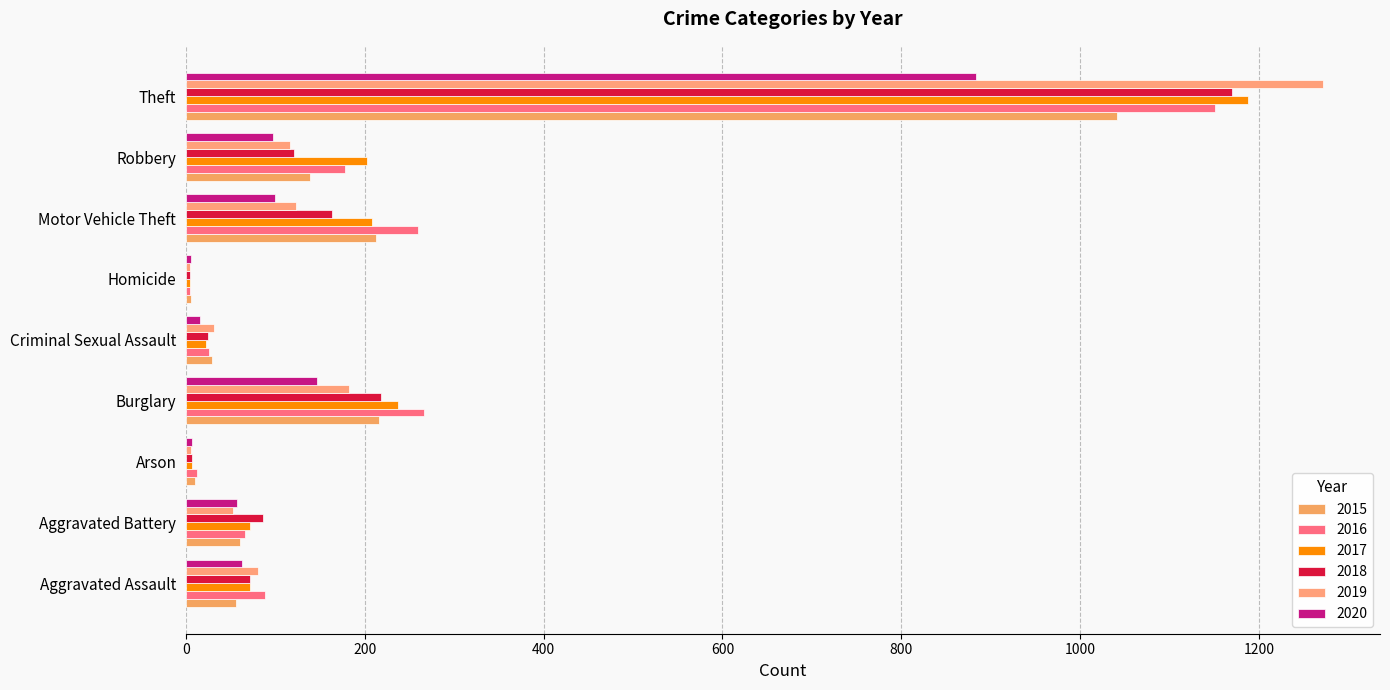

List the series in order of their peak value, lowest first.

2020, 2015, 2016, 2018, 2017, 2019